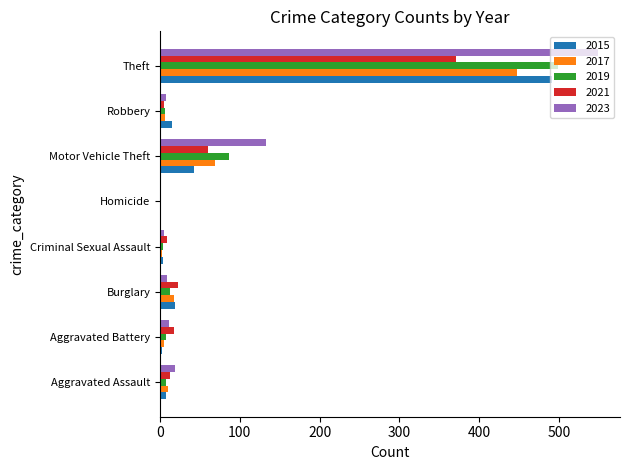

The 2021 series shows 588 at Theft. True or false?

False